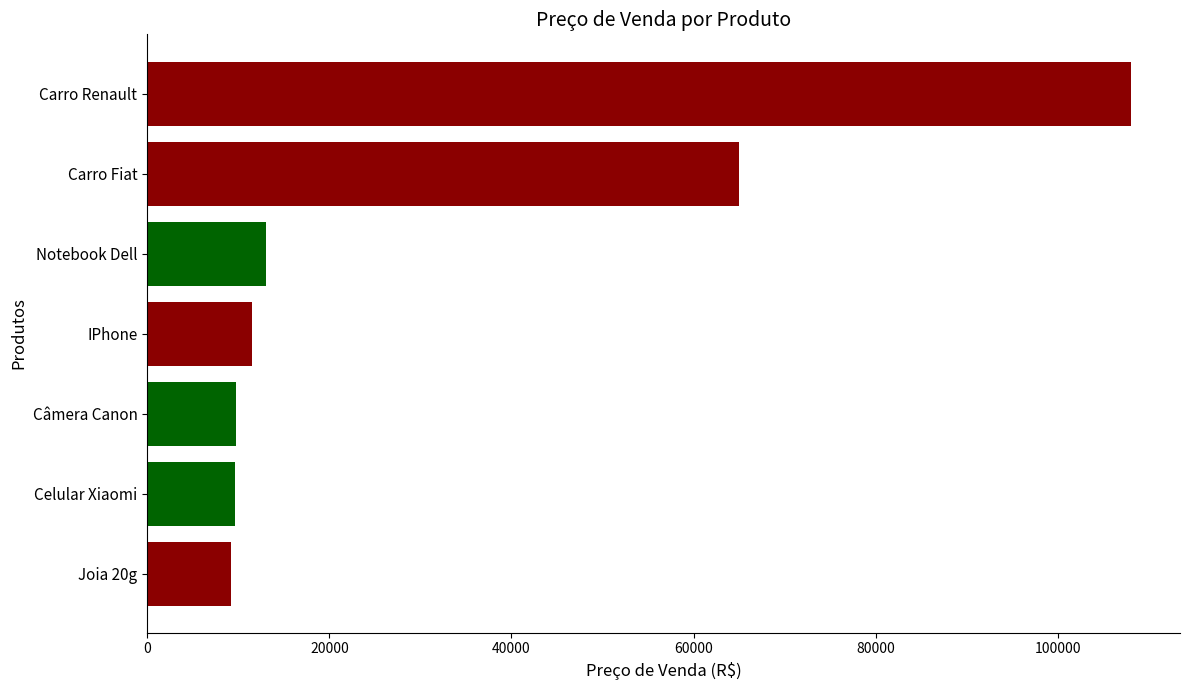

What is the change in value from Notebook Dell to Carro Fiat?

+51975.1